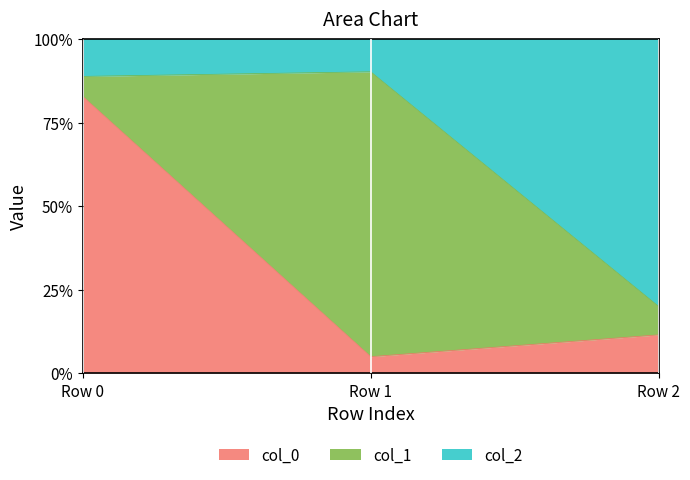

What is the average value of the col_0 series?

0.3